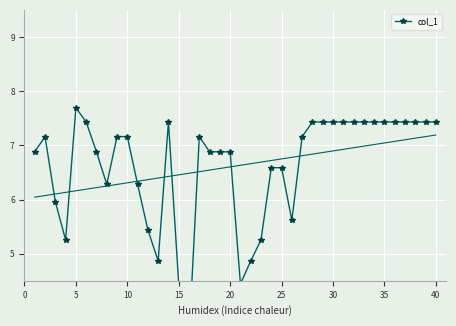

What is the value of the 13th point from the left?

4.9